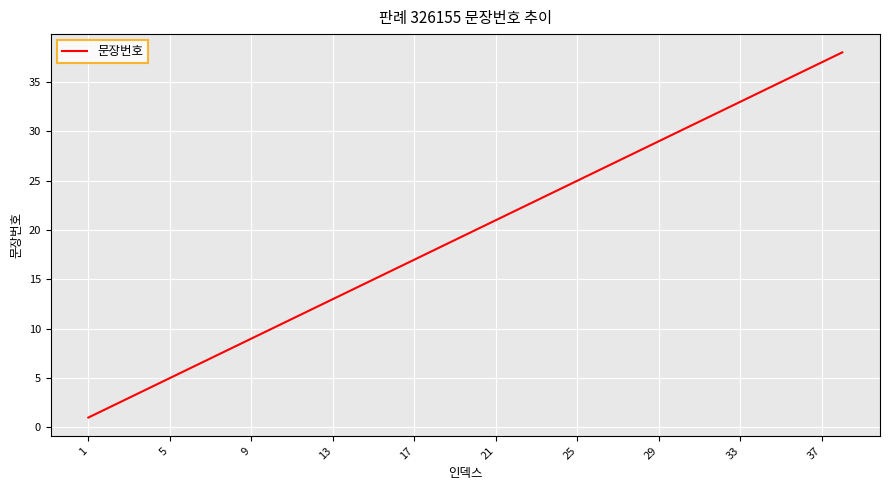

What is the greatest value displayed?

38